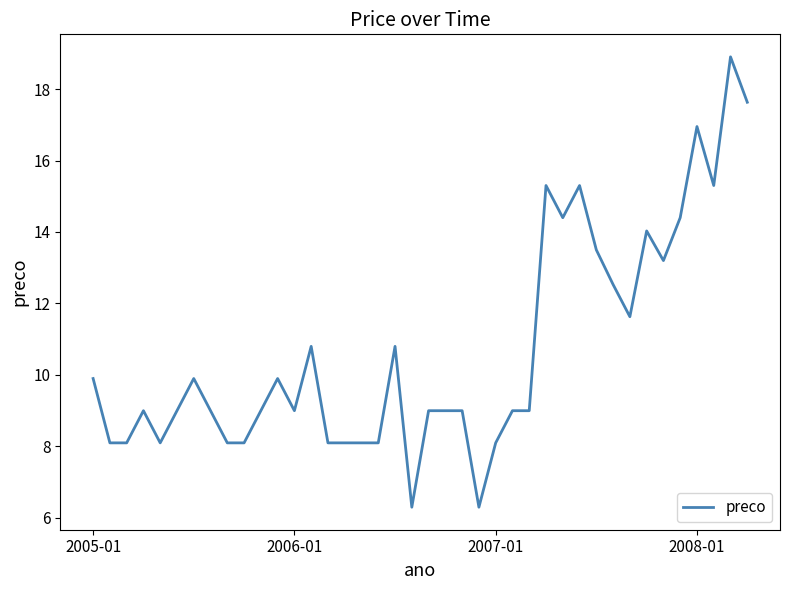

What is the difference between the maximum and minimum values?

12.6